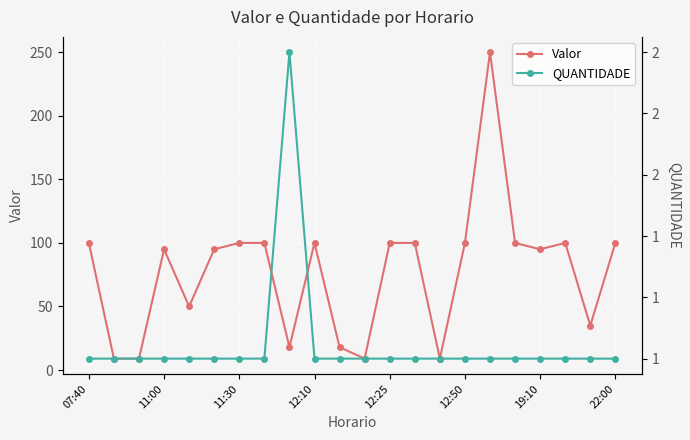

Is it true that Valor equals 100 at 11:30?

True